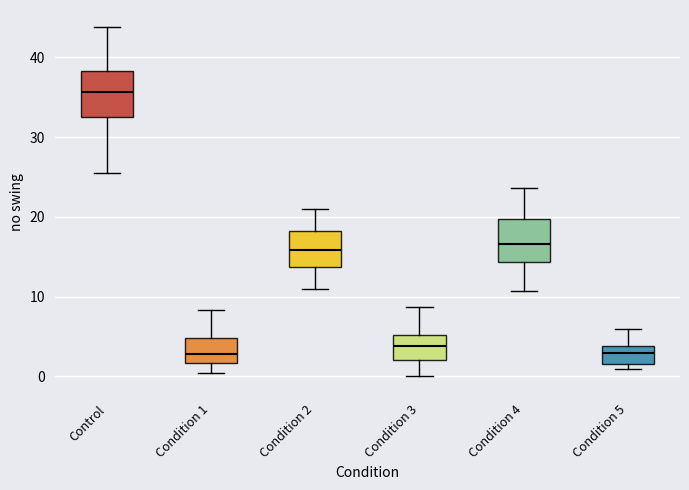

Where does the median line of the box for Condition 5 sit on the y-axis? The values are not printed on the chart, so give them approximately, as read against the axis.

3